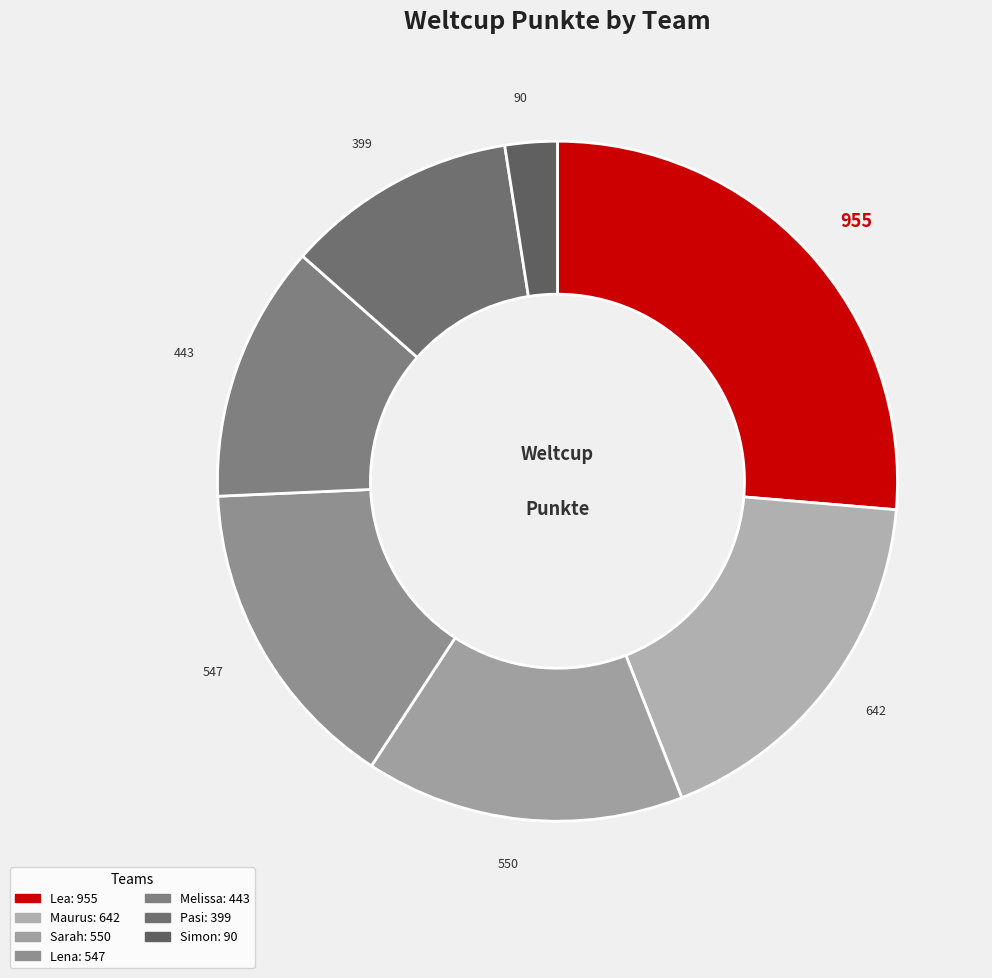

To the nearest percent, what is the average slice percentage?

14%